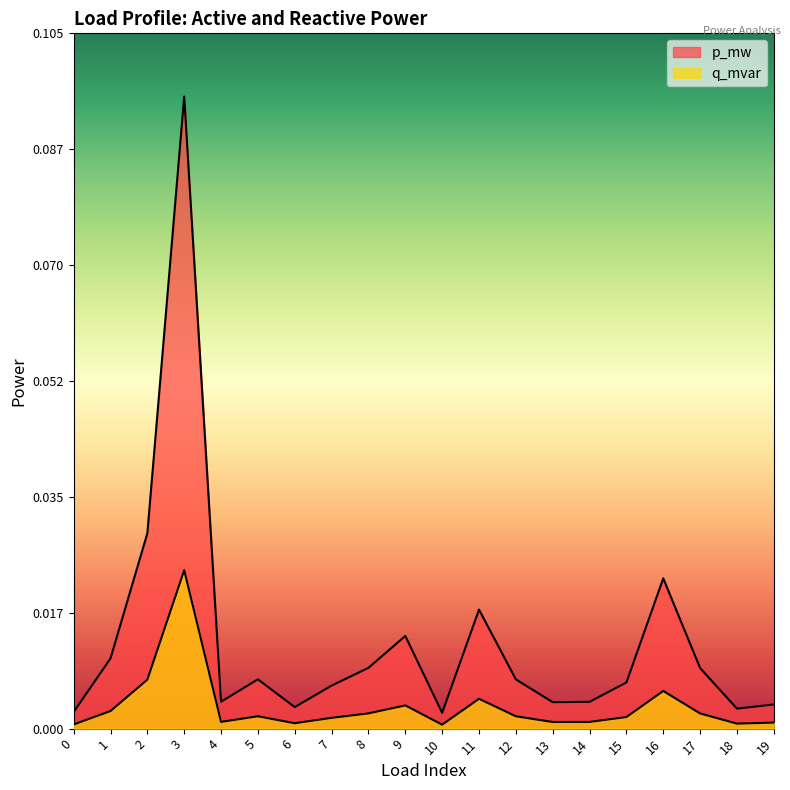

At which category does q_mvar reach its first local peak?

3